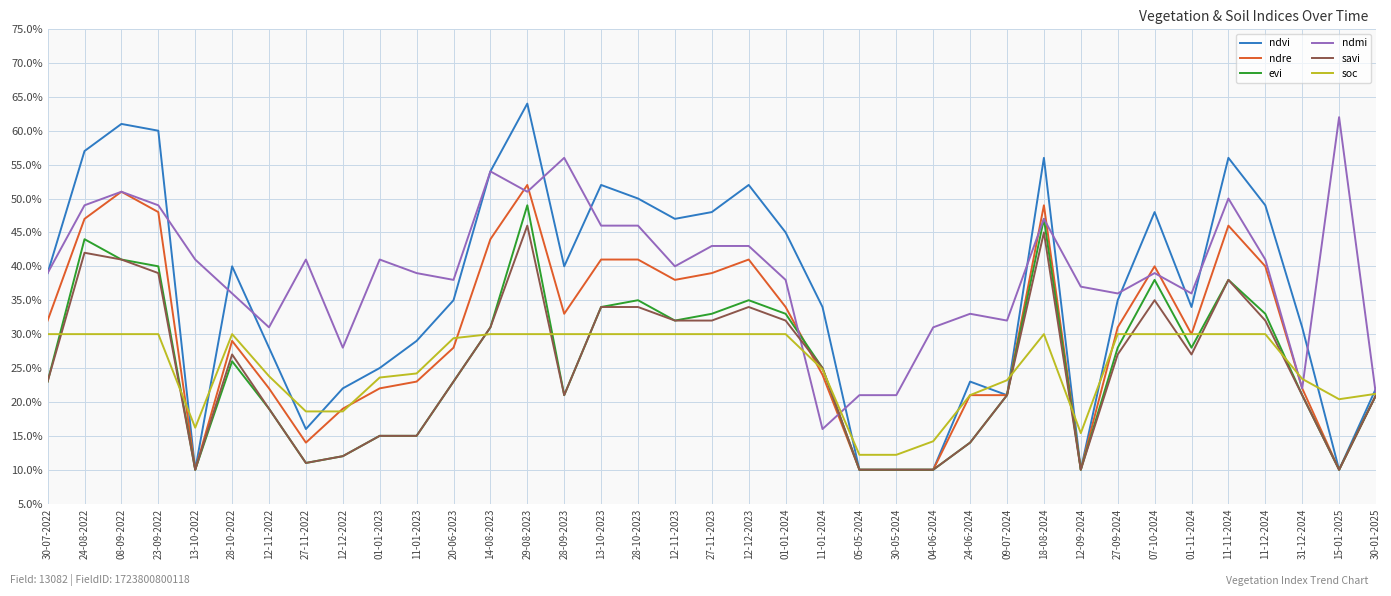

Which series has the widest spread of values?

ndvi